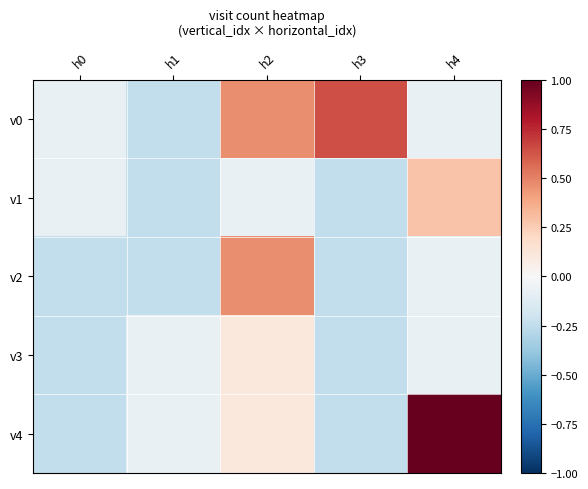

Which series has the largest total across all categories?

v0